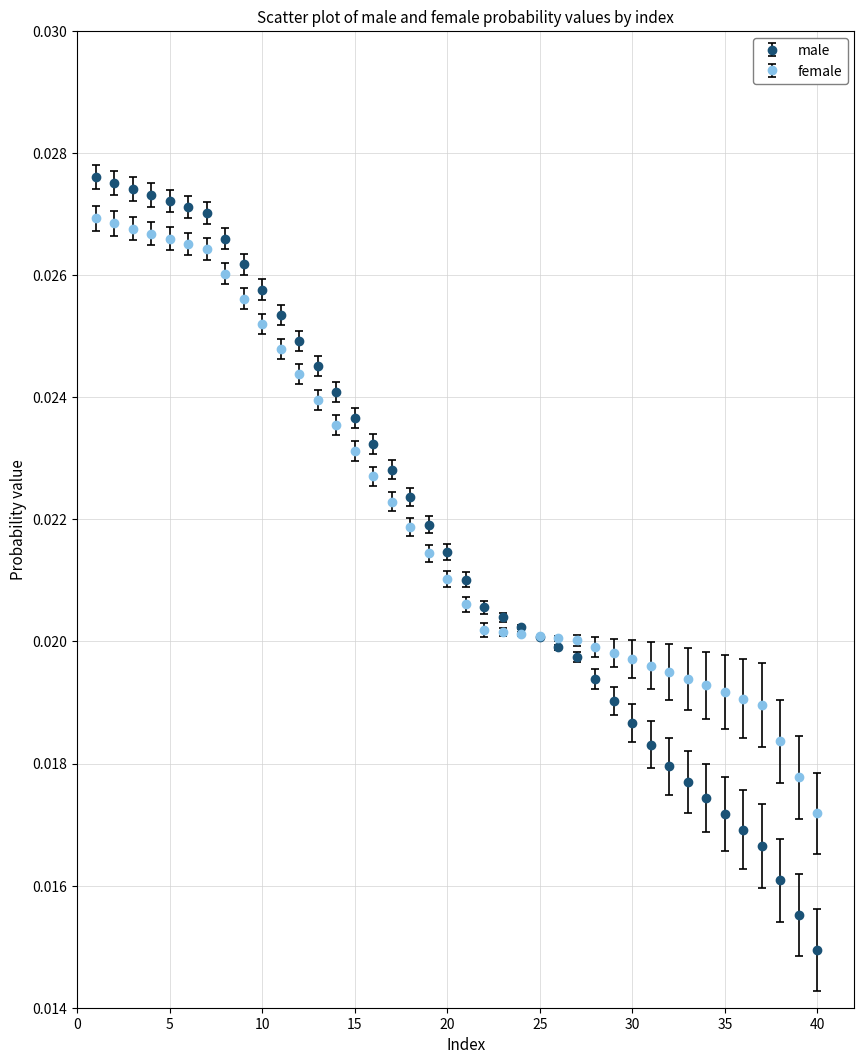

Rank the series by their maximum value, from lowest to highest.

female, male